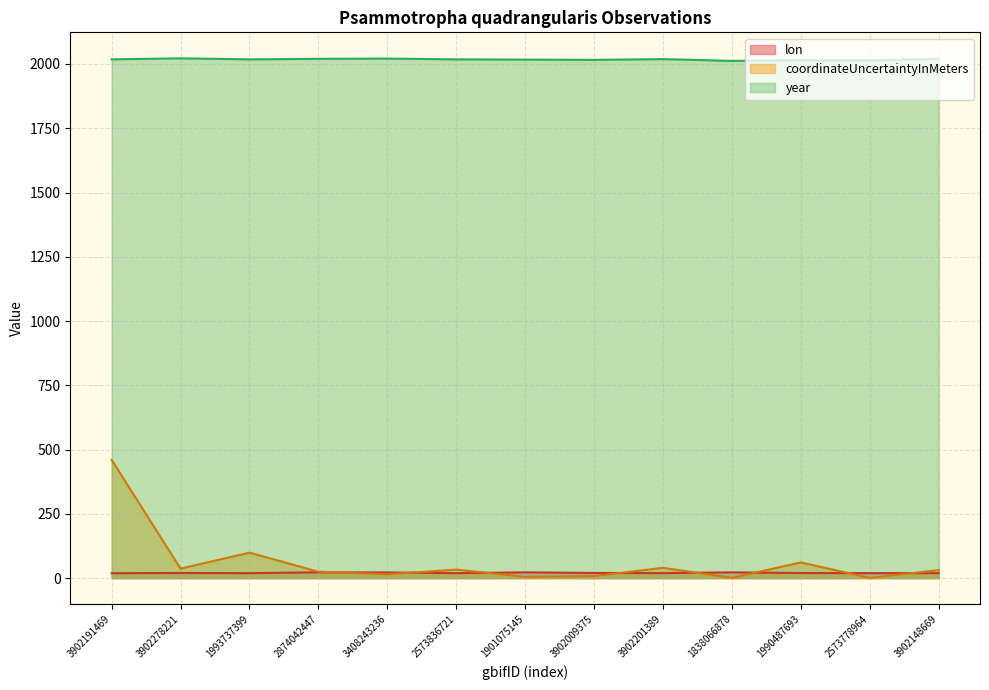

In lon, how many points are lower than both neighbors (excluding endpoints)?

3